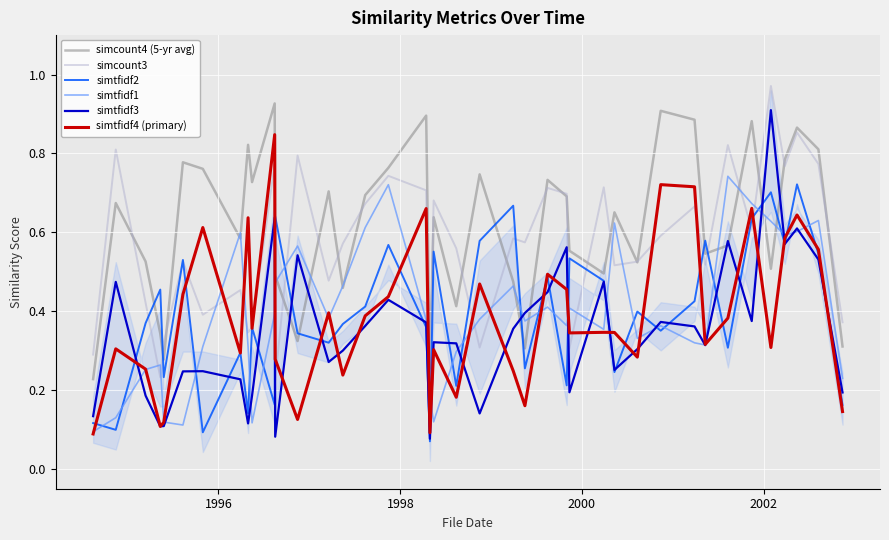

True or false: simtfidf2 and simcount4 (5-yr avg) cross at least once.

True